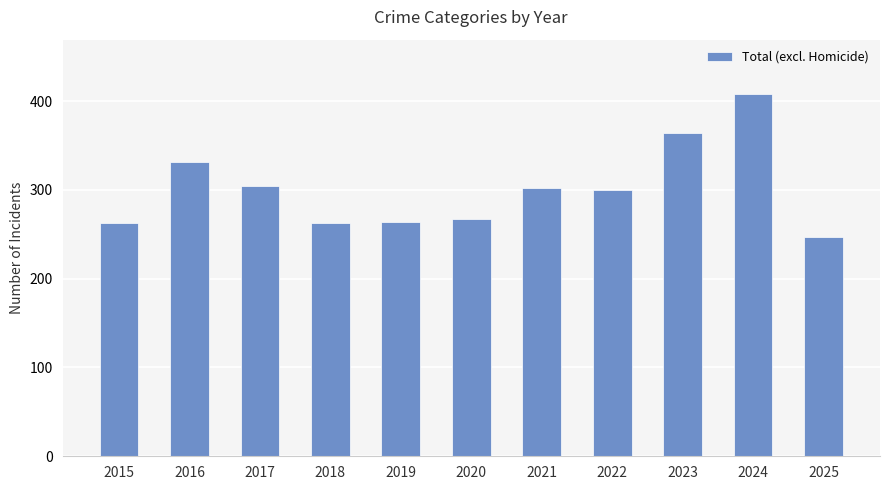

Where does the data first go above 300?

2016